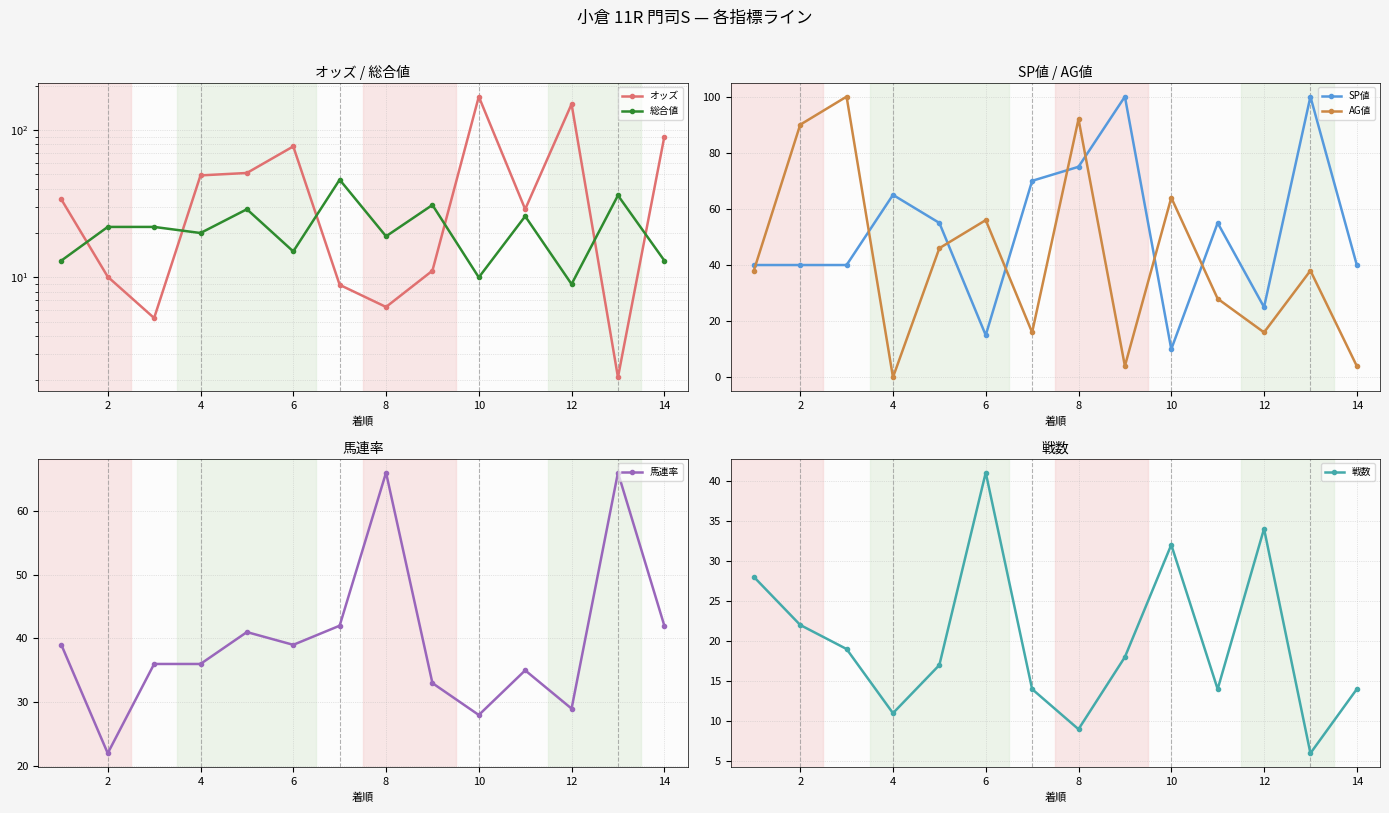

Which series has the largest total across all categories?

SP値